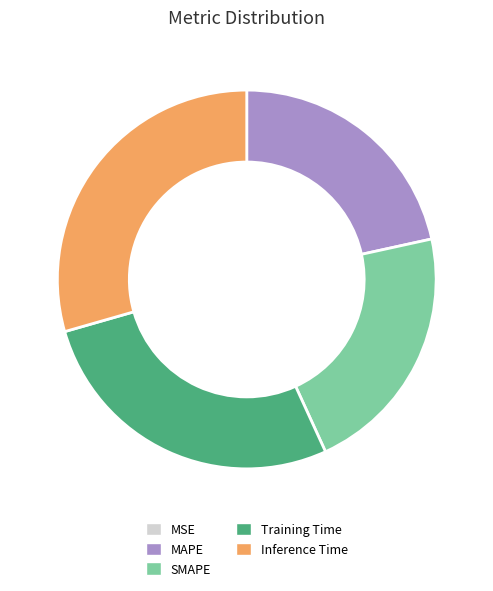

Is there a majority slice in this chart?

No